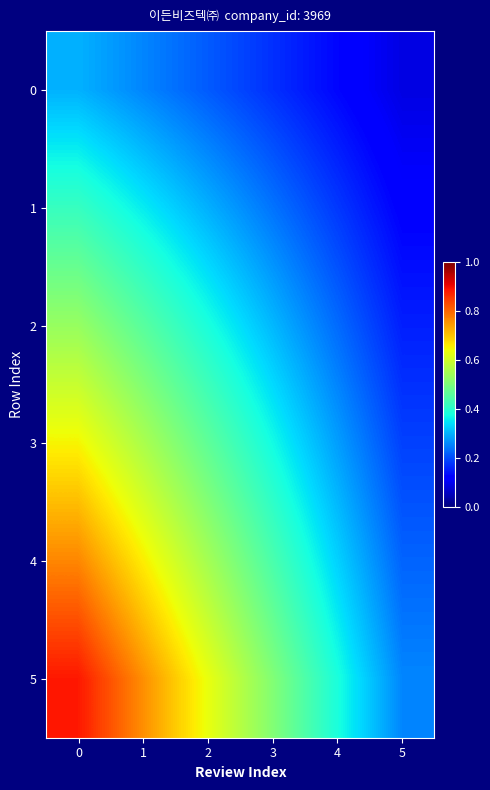

Reading left to right, transcribe all the data shown in this chart.

0: 0=0.3	1=0.3	2=0.2	3=0.2	4=0.1	5=0.1
1: 0=0.4	1=0.4	2=0.3	3=0.2	4=0.2	5=0.1
2: 0=0.5	1=0.5	2=0.4	3=0.3	4=0.2	5=0.2
3: 0=0.6	1=0.6	2=0.5	3=0.4	4=0.3	5=0.2
4: 0=0.8	1=0.7	2=0.5	3=0.4	4=0.3	5=0.2
5: 0=0.9	1=0.8	2=0.6	3=0.5	4=0.4	5=0.3